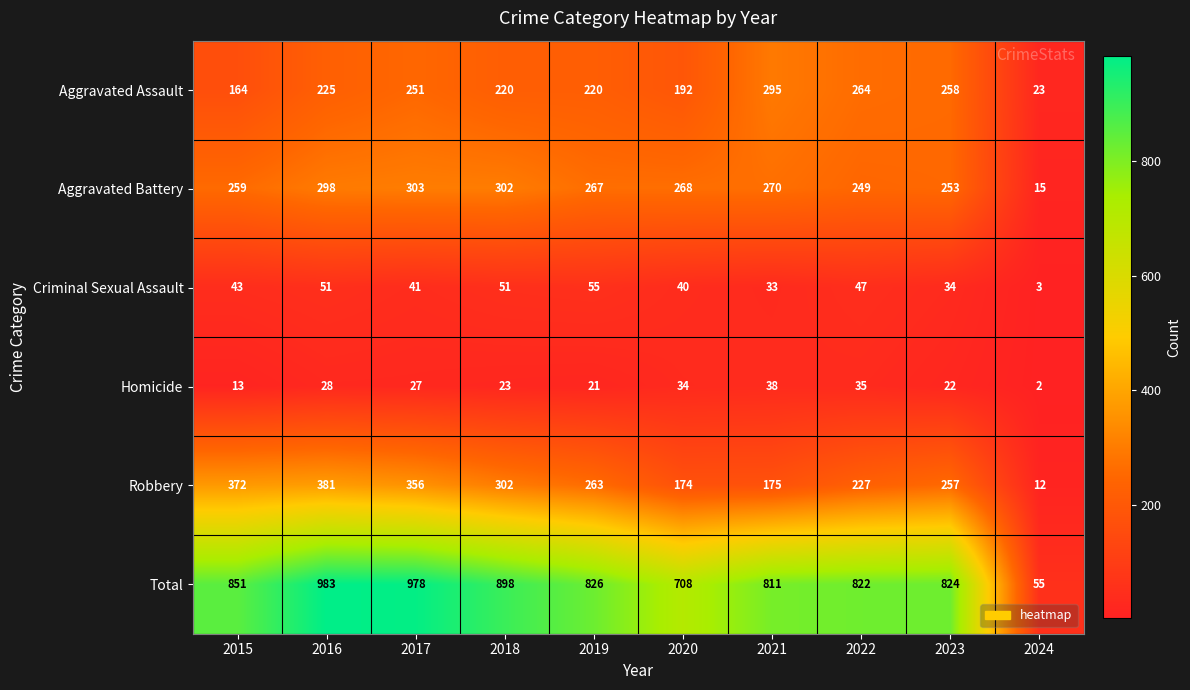

Rank the series by their maximum value, from highest to lowest.

Total, Robbery, Aggravated Battery, Aggravated Assault, Criminal Sexual Assault, Homicide